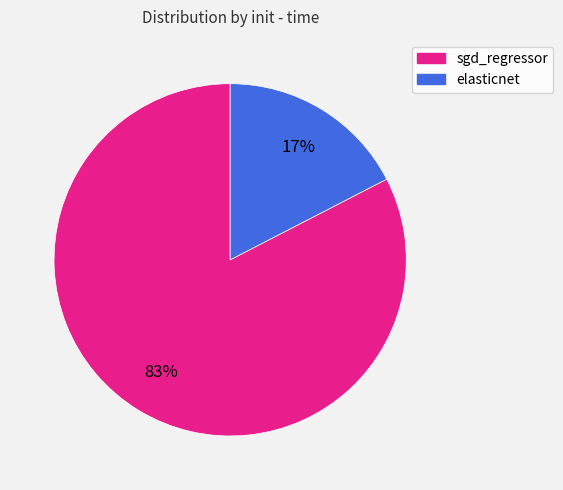

What percentage is the sgd_regressor slice, to the nearest percent?

83%